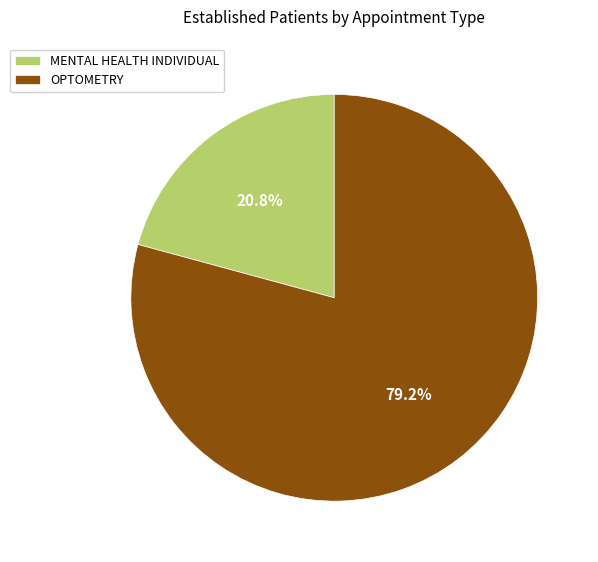

To the nearest percent, what is the combined percentage of OPTOMETRY and MENTAL HEALTH INDIVIDUAL?

100%